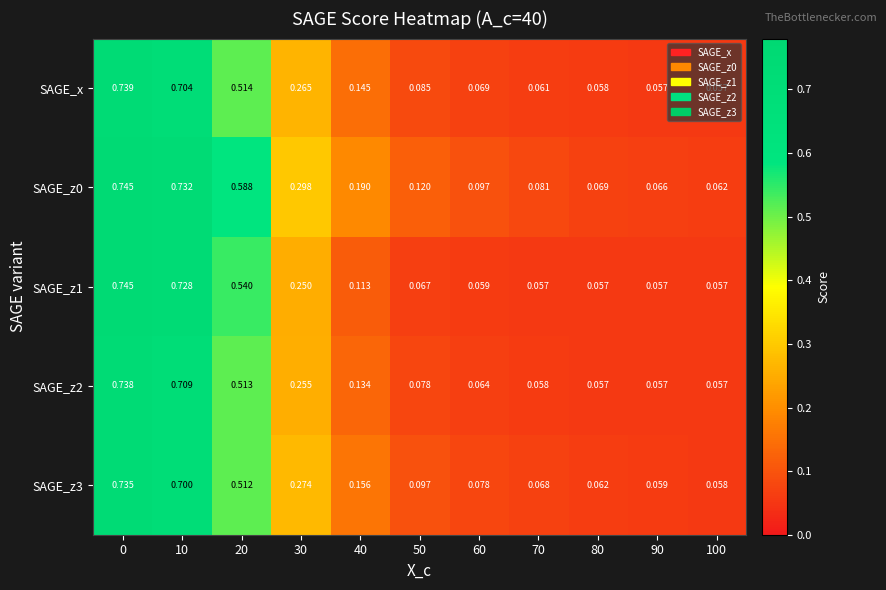

Which series has the largest range (max minus min)?

SAGE_z1